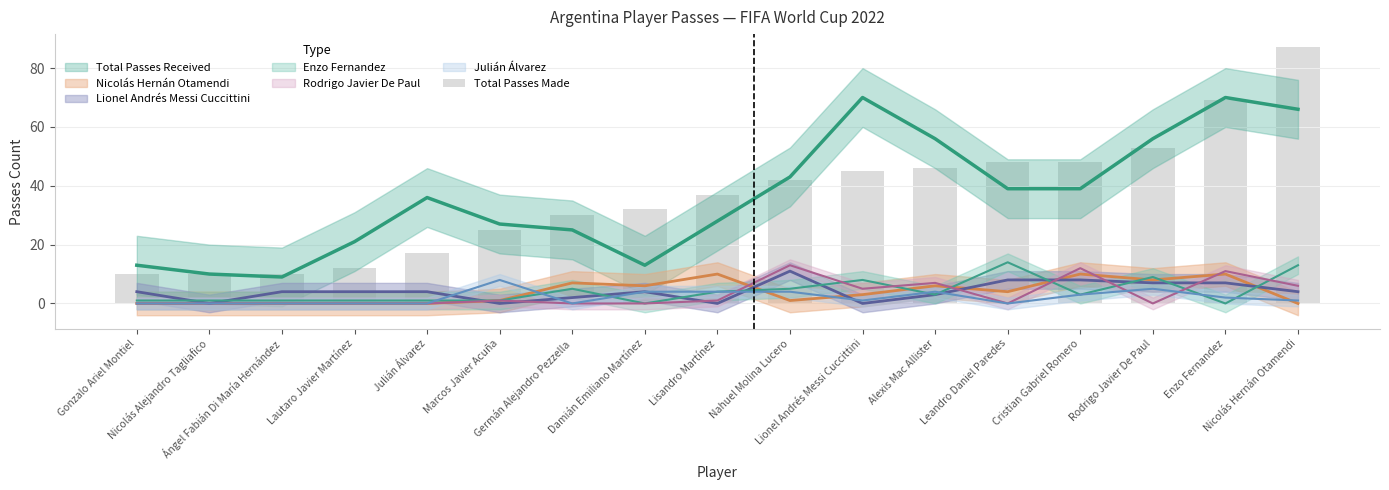

Count the number of values greater than 37.

8